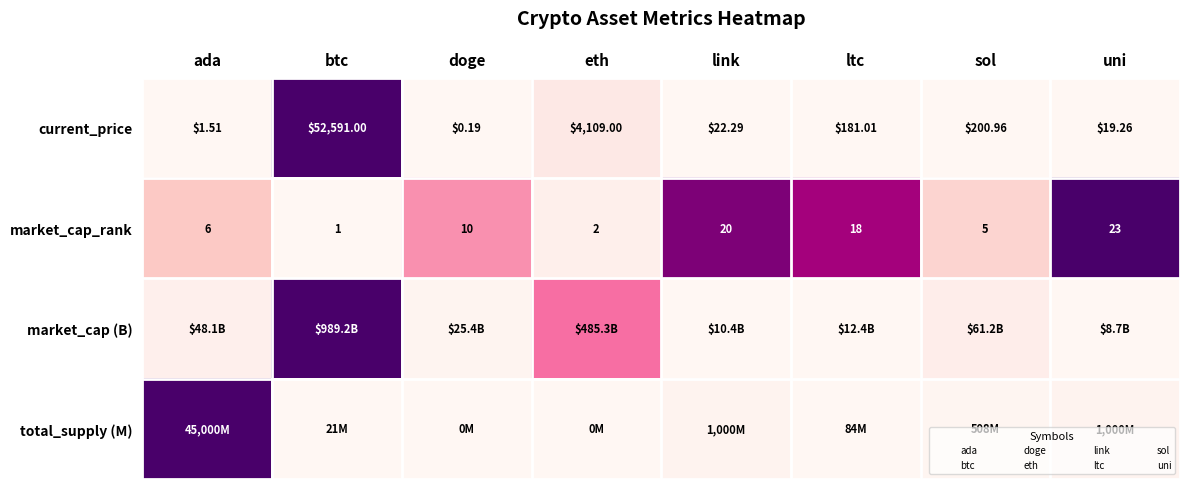

Rank the categories by market_cap_rank value from lowest to highest.

btc, eth, sol, ada, doge, ltc, link, uni